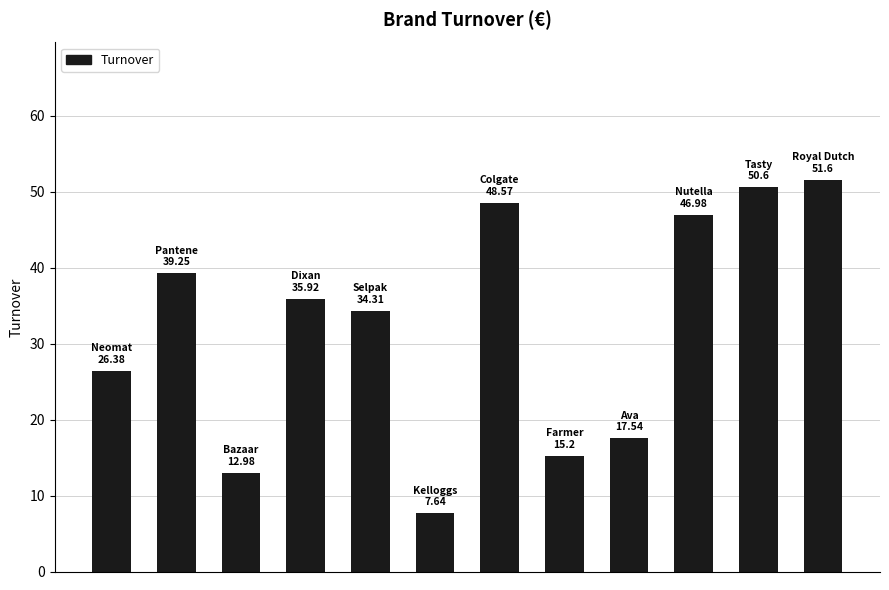

What is the difference between the maximum and minimum values?

44.0